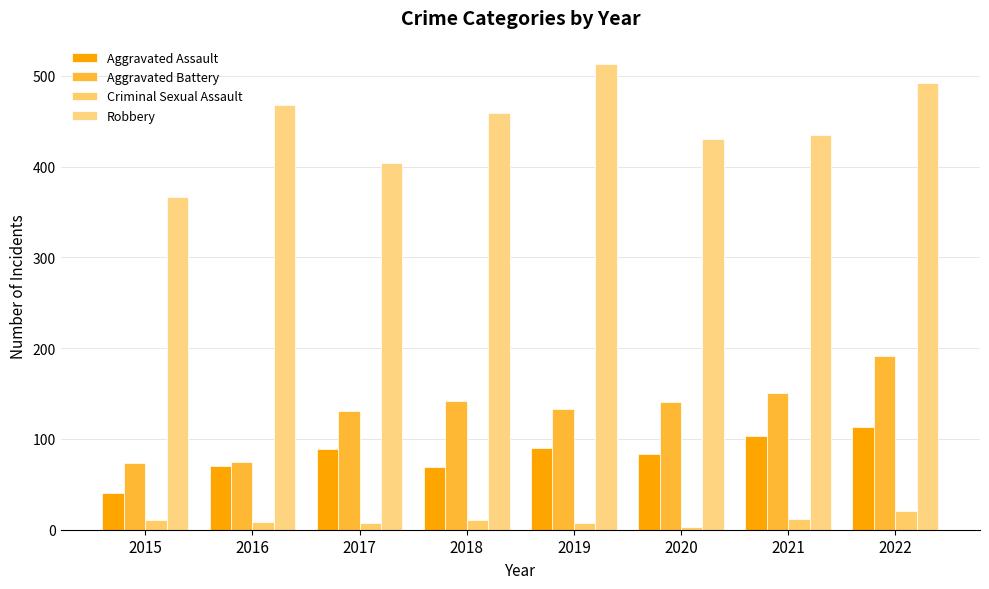

What is the spread (max minus min) of values at 2019?

506